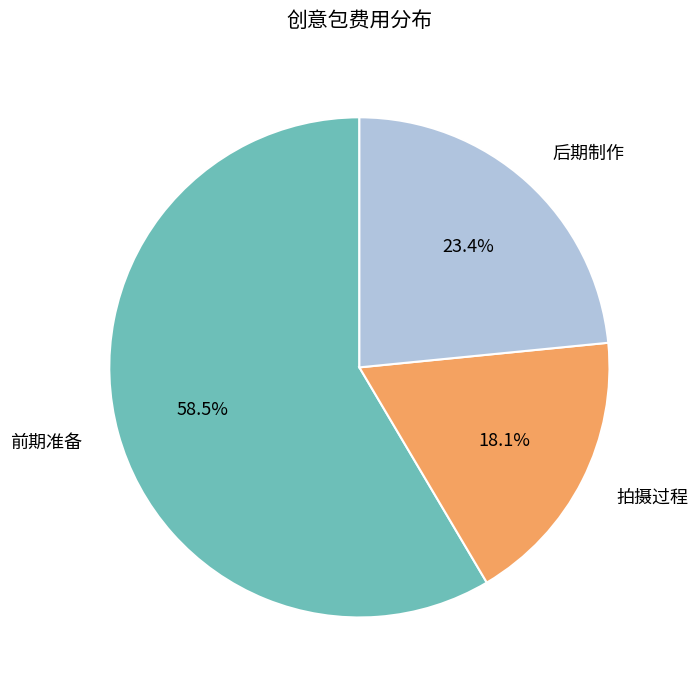

Is there a majority slice in this chart?

Yes